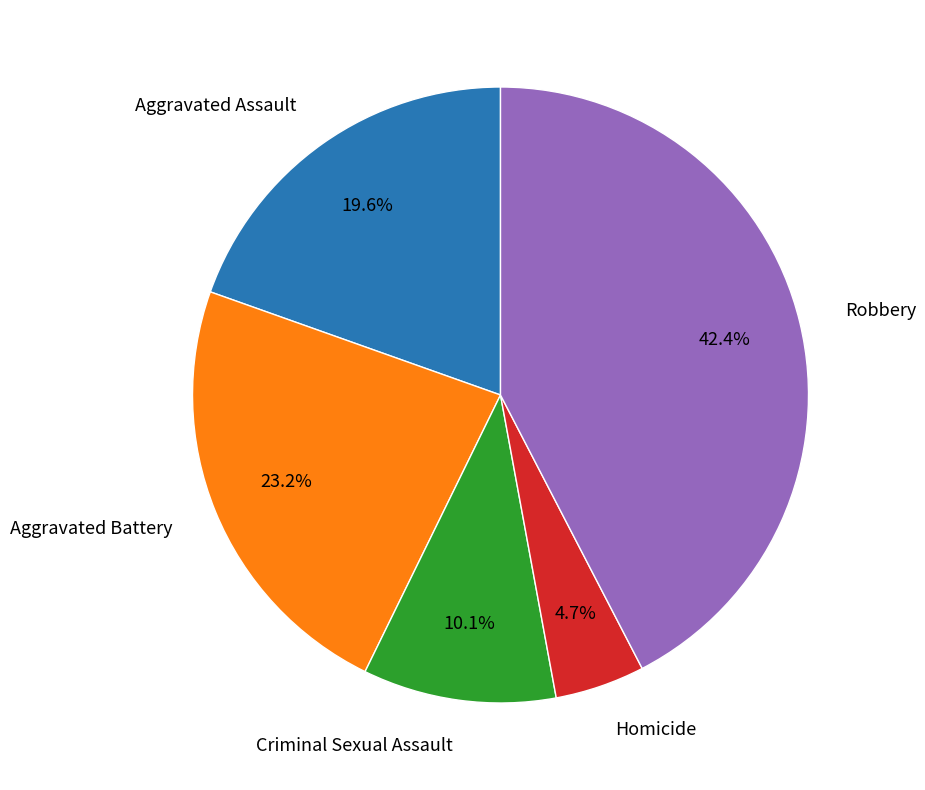

How many slices are in this pie chart?

5